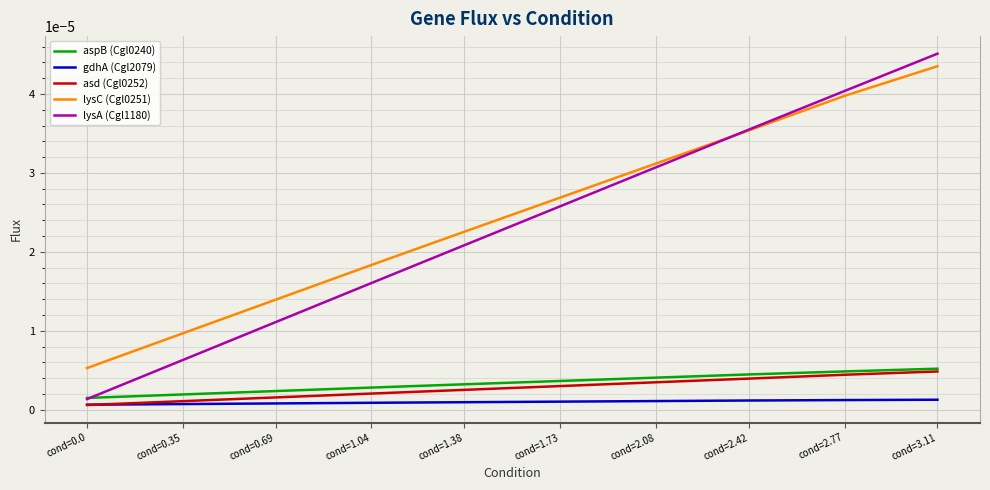

What position from the left is cond=1.73?

6